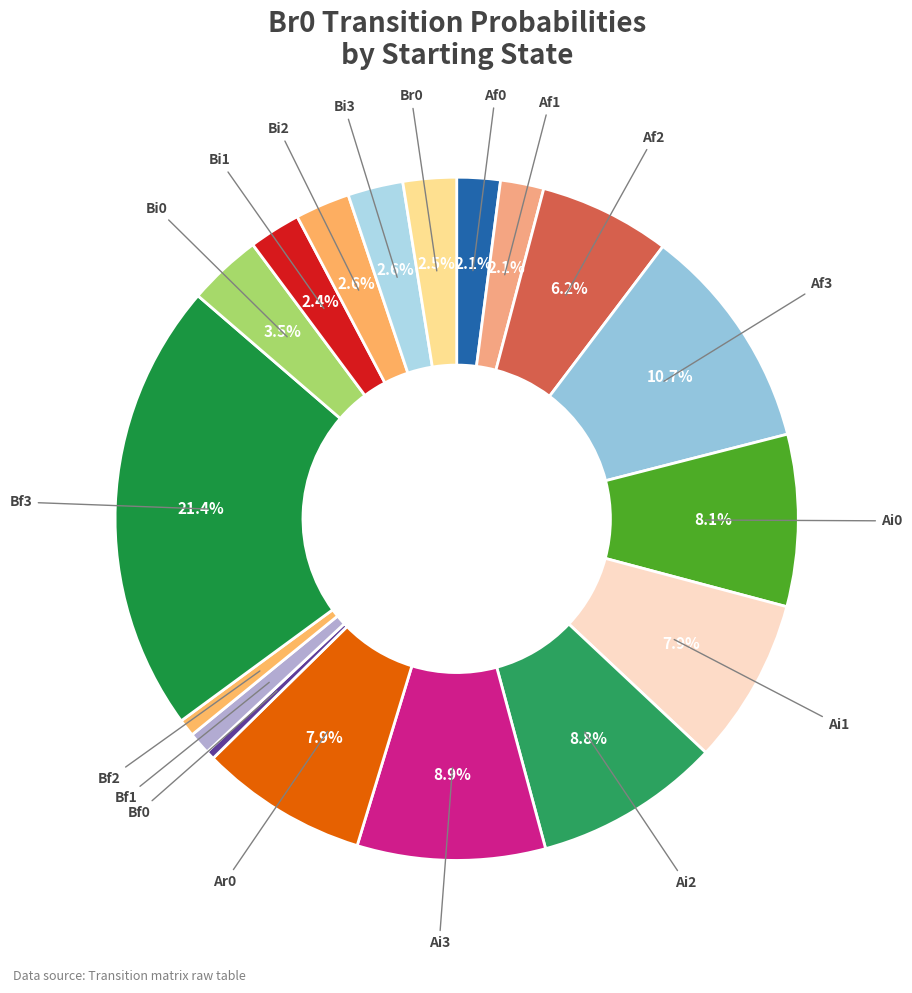

How many slices are in this pie chart?

18